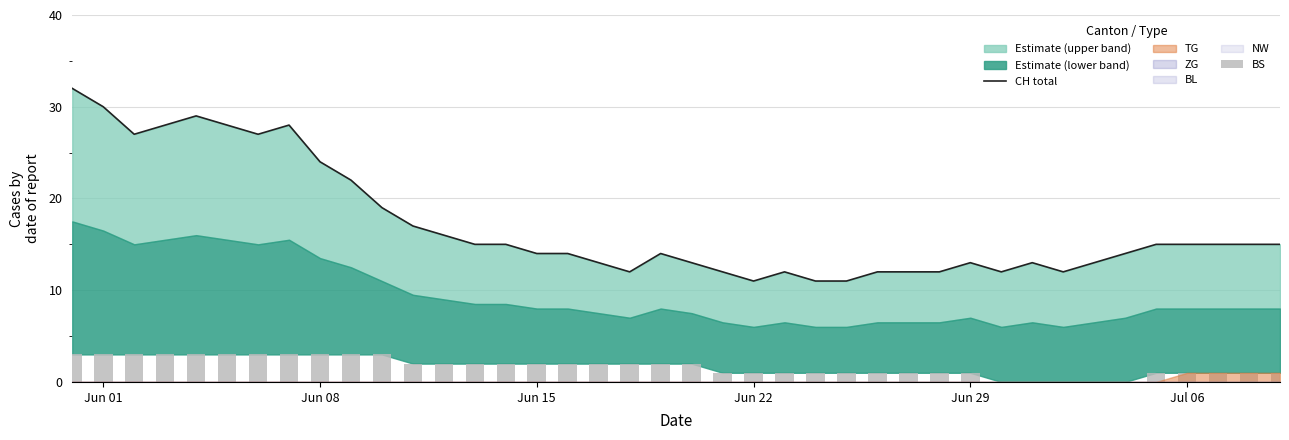

How many data points in CH total are above 15?

13